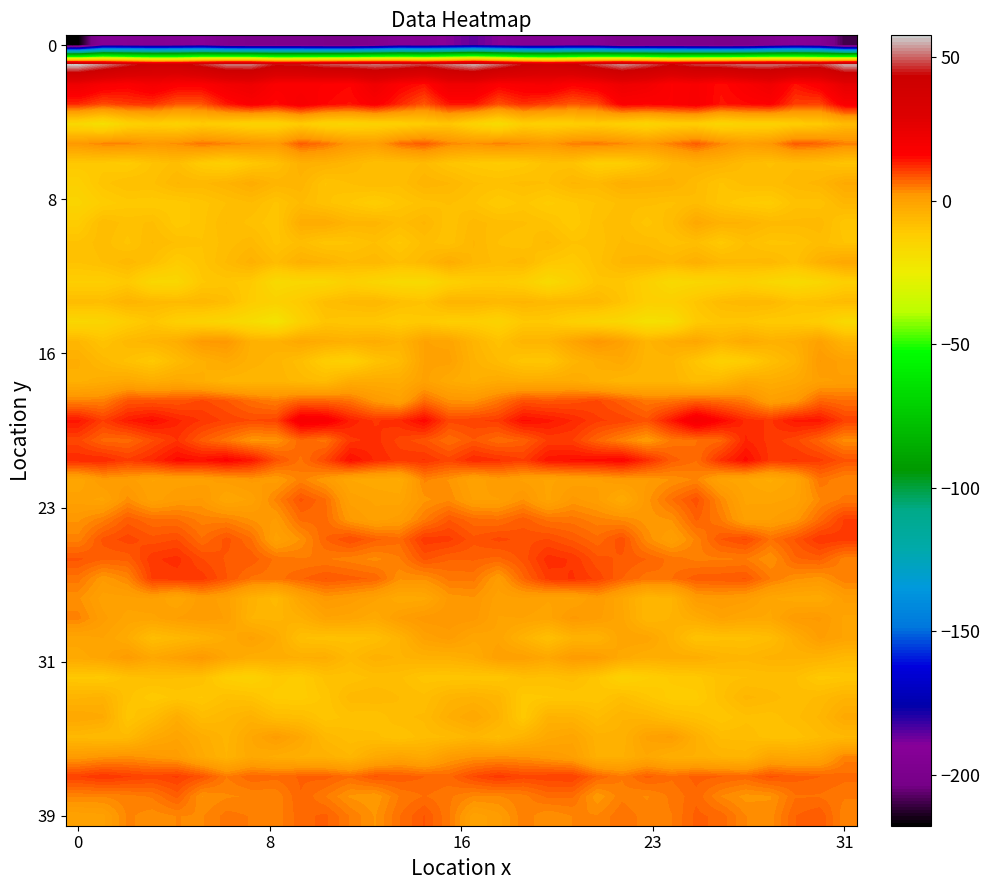

Reading left to right, what are all the values shown in this chart?

row_0: -217.7	-190.9	-191.9	-193.6	-192.3	-189.9	-197.2	-198.7	-198.3	-198.9	-200.6	-200.7	-197.4	-191.2	-192.3	-189.4	-185.8	-189.8	-193.2	-193.6	-190.5	-191.9	-199.1	-198.0	-198.0	-199.9	-200.8	-200.2	-194.8	-190.7	-193.5	-210.1
row_1: 57.6	52.0	46.3	41.5	41.6	46.3	51.7	51.7	44.6	45.6	48.7	50.1	51.3	50.3	47.4	51.5	55.4	50.1	44.0	40.9	43.3	48.2	53.1	49.1	44.1	47.5	48.5	51.0	51.0	49.3	47.7	55.3
row_2: 22.4	18.5	16.9	19.9	17.1	17.0	20.8	22.6	17.5	17.1	16.7	15.8	22.0	16.7	14.5	21.9	21.8	16.7	18.5	19.5	16.3	18.1	22.6	20.9	16.7	18.2	14.8	18.1	21.5	14.4	17.5	25.9
row_3: 12.2	9.3	10.8	11.3	8.3	8.5	13.9	17.5	15.1	18.8	15.8	14.4	17.4	12.4	8.3	14.1	14.1	8.9	11.8	10.2	8.1	9.6	16.9	16.2	16.7	18.4	14.3	15.4	16.4	10.4	9.9	17.8
row_4: -16.4	-19.7	-14.1	-12.3	-14.0	-11.4	-12.7	-14.6	-14.6	-11.3	-14.9	-15.1	-14.0	-13.4	-11.5	-9.9	-14.4	-18.3	-12.4	-13.6	-12.7	-11.5	-13.3	-15.2	-12.6	-12.5	-15.8	-14.1	-14.3	-12.1	-11.0	-6.8
row_5: 1.9	4.2	4.1	2.0	3.3	5.6	4.2	2.8	1.7	7.8	5.7	1.8	0.6	6.1	8.0	4.1	2.7	4.4	3.3	1.6	4.7	5.1	3.8	1.8	4.6	7.8	3.8	0.6	2.3	7.9	7.0	4.5
row_6: -10.6	-10.7	-11.6	-9.0	-7.5	-11.5	-13.1	-10.2	-8.3	-4.1	-4.4	-5.9	-7.9	-8.0	-6.7	-9.5	-10.6	-11.4	-10.7	-8.4	-8.7	-12.8	-12.3	-9.6	-5.8	-4.1	-4.8	-7.1	-8.2	-7.1	-7.8	-9.3
row_7: -13.0	-9.4	-8.0	-8.2	-5.7	-6.1	-4.8	-2.9	-5.2	-5.0	-9.1	-7.9	-6.9	-7.7	-4.9	-5.7	-7.8	-8.3	-7.6	-8.0	-5.6	-6.2	-3.5	-4.1	-4.3	-6.8	-9.2	-7.5	-7.4	-6.3	-5.3	-2.3
row_8: -15.0	-12.0	-10.6	-10.9	-10.8	-9.6	-8.0	-7.0	-9.3	-6.8	-8.8	-10.2	-12.1	-9.8	-8.6	-7.9	-8.9	-11.3	-9.8	-11.6	-10.3	-9.0	-7.6	-7.7	-8.2	-7.1	-9.6	-11.2	-11.8	-8.4	-8.7	-5.6
row_9: -11.8	-7.0	-8.5	-7.7	-10.8	-9.4	-6.8	-8.5	-9.9	-2.9	-2.6	-5.2	-5.2	-7.3	-5.5	-8.9	-6.3	-7.4	-7.8	-8.8	-11.1	-8.2	-7.2	-9.6	-7.1	-1.8	-4.4	-4.7	-6.4	-6.5	-6.2	-9.8
row_10: -8.8	-7.4	-9.4	-6.8	-8.2	-9.0	-7.5	-6.3	-9.4	-7.5	-9.7	-9.2	-7.9	-10.4	-7.5	-8.7	-5.7	-8.1	-8.8	-6.7	-9.0	-8.6	-6.7	-7.3	-8.6	-7.7	-10.7	-7.9	-9.4	-9.1	-7.5	-9.1
row_11: -9.0	-7.9	-6.2	-8.2	-11.7	-9.4	-6.8	-4.1	-7.1	-4.0	-4.8	-6.8	-6.0	-7.9	-6.3	-2.9	-6.1	-7.2	-6.2	-10.1	-11.2	-8.4	-5.5	-5.0	-6.0	-3.5	-6.1	-6.7	-6.2	-8.3	-4.0	-1.6
row_12: -12.5	-12.6	-10.7	-16.1	-16.1	-10.3	-9.7	-11.0	-17.1	-16.0	-15.9	-13.0	-15.3	-17.1	-17.4	-13.5	-11.8	-11.3	-12.7	-17.2	-13.8	-9.5	-9.8	-13.2	-16.9	-15.9	-15.1	-13.5	-16.0	-17.6	-16.0	-12.8
row_13: -7.2	-7.4	-4.8	-6.2	-6.6	-6.0	-7.3	-12.0	-13.6	-11.2	-7.5	-6.4	-5.7	-7.9	-9.0	-4.9	-5.2	-6.1	-5.3	-6.2	-6.3	-6.0	-9.1	-12.9	-12.9	-9.7	-6.8	-6.0	-6.2	-8.8	-8.1	-6.8
row_14: -15.8	-15.2	-12.2	-9.7	-12.9	-14.2	-15.7	-18.0	-21.2	-13.6	-9.3	-10.0	-10.1	-11.7	-10.6	-12.5	-12.4	-14.4	-10.4	-10.5	-13.2	-14.9	-16.2	-19.8	-18.9	-11.1	-9.6	-9.7	-11.0	-10.9	-12.1	-16.8
row_15: -5.8	-9.0	-6.2	-5.1	-3.3	1.8	2.3	-4.0	-4.1	-1.7	-3.1	-3.9	-3.0	-4.8	-0.4	-0.8	-5.1	-8.6	-5.1	-5.1	-1.0	2.8	0.0	-5.1	-2.9	-1.3	-4.8	-2.3	-4.3	-3.3	-0.0	-4.9
row_16: -3.4	-6.2	-8.4	-10.6	-6.8	-3.9	-2.2	-4.2	-5.3	-7.7	-12.1	-13.4	-9.1	-7.0	-0.3	0.1	-4.5	-6.9	-9.7	-9.9	-5.3	-3.4	-1.9	-5.4	-5.4	-9.4	-13.4	-11.9	-8.0	-5.1	1.8	0.1
row_17: -4.1	-3.0	-2.0	-3.3	-2.0	-3.4	-5.4	-5.7	-5.1	-6.4	-7.1	-3.1	-2.9	-3.1	-0.0	-2.5	-3.8	-2.4	-3.0	-2.7	-2.5	-4.2	-5.6	-5.4	-5.1	-7.3	-5.9	-2.3	-3.2	-2.1	0.4	0.8
row_18: 4.2	4.4	8.4	8.4	8.3	9.5	8.2	6.1	4.7	7.0	6.9	5.8	2.2	0.2	6.3	2.9	2.7	5.4	8.7	8.1	8.7	9.4	7.4	5.3	5.7	7.2	6.3	5.0	0.6	2.0	6.9	6.1
row_19: 14.0	10.4	13.5	15.0	12.8	11.3	10.0	9.3	9.8	18.8	17.9	13.2	11.2	12.2	15.5	9.6	10.0	10.7	14.9	13.9	12.4	10.5	10.0	8.5	13.7	19.8	15.7	12.1	11.1	13.9	14.1	10.1
row_20: 9.7	6.7	6.4	9.1	11.4	7.7	5.4	2.5	2.6	6.8	5.6	11.0	11.8	9.8	8.5	6.1	8.1	6.2	7.3	10.5	10.3	6.9	4.2	1.7	5.3	6.0	6.8	12.6	11.0	9.6	6.9	3.4
row_21: 12.3	12.4	10.6	12.4	15.2	14.6	16.1	14.0	8.7	5.8	9.5	14.9	12.3	11.0	11.5	9.7	12.4	11.6	10.5	14.3	14.8	15.0	16.0	12.0	7.6	6.1	11.8	15.1	11.0	11.5	10.7	8.6
row_22: -1.2	1.6	1.1	-0.5	0.0	0.2	1.1	2.0	1.2	4.4	1.7	-1.5	-2.2	-2.7	4.1	2.6	-0.3	1.6	0.4	-0.7	-0.1	0.4	1.4	1.6	2.9	4.1	-0.2	-1.4	-2.9	-0.8	5.6	3.8
row_23: 0.0	-0.8	3.2	0.0	1.5	1.9	-1.6	-0.1	4.3	8.5	6.2	0.2	-0.7	-1.0	2.5	3.6	0.5	0.5	2.8	-0.8	2.1	0.9	-2.6	2.3	6.0	8.8	3.6	-0.7	-0.8	-0.3	3.8	5.2
row_24: 2.5	4.5	7.7	6.2	6.0	4.4	4.3	2.7	1.5	6.3	6.4	1.9	0.1	1.1	4.9	8.1	6.3	5.9	7.6	5.6	5.5	4.3	3.5	2.2	2.8	7.3	5.0	0.3	0.6	2.1	6.4	10.4
row_25: 4.3	8.5	9.8	8.6	9.2	6.1	8.6	6.1	0.0	2.9	7.1	9.3	7.4	6.4	11.0	10.7	8.5	9.6	8.9	9.3	7.9	6.4	8.9	3.4	0.5	4.2	8.2	9.5	5.9	8.3	11.4	10.8
row_26: 8.4	7.4	7.4	11.1	11.8	9.3	8.0	7.8	5.6	5.0	5.0	4.4	3.5	4.8	8.5	7.2	7.2	6.7	8.5	12.0	11.2	8.5	8.0	7.1	5.6	4.6	4.7	5.0	2.7	6.9	7.5	4.4
row_27: 5.4	1.9	3.8	10.6	10.9	10.9	8.2	5.7	5.5	6.9	8.2	7.5	6.9	3.0	3.0	5.3	5.3	1.3	6.8	10.7	11.5	10.0	7.1	5.4	5.9	7.7	7.9	8.2	5.0	3.0	2.3	4.6
row_28: 3.0	0.0	0.1	0.6	-1.5	1.3	0.1	-4.2	-6.4	-0.9	2.1	1.2	-0.2	-2.3	-1.9	2.1	2.6	-0.0	0.5	-0.4	-0.6	1.6	-1.5	-5.6	-5.0	1.4	1.7	1.1	-1.3	-2.1	-2.3	1.0
row_29: 4.3	1.0	-0.9	-0.8	0.7	1.5	0.5	-4.8	-5.1	-3.9	-0.6	-1.0	-2.4	0.8	2.3	2.5	2.1	-0.5	-0.5	-1.0	2.1	1.0	-1.2	-5.7	-4.6	-2.7	-0.3	-1.5	-1.7	1.7	1.9	-0.8
row_30: -1.0	-0.4	-2.7	-7.6	-6.1	-4.8	-2.6	0.0	-2.6	-7.9	-8.6	-8.6	-7.9	-4.8	-0.1	1.1	-1.3	-0.8	-4.6	-8.1	-4.7	-4.9	-0.7	-0.8	-4.3	-9.0	-8.4	-8.4	-7.3	-3.0	0.9	-0.6
row_31: -2.1	-0.9	1.4	-1.6	0.2	2.2	-1.4	-3.3	-3.2	-3.6	-3.3	-6.5	-4.1	-4.9	-4.2	-4.1	-2.8	0.5	0.4	-1.6	1.6	1.1	-2.2	-3.7	-3.1	-3.1	-4.9	-5.5	-4.3	-4.5	-4.6	-6.2
row_32: -10.4	-10.8	-8.4	-7.8	-7.9	-8.3	-12.7	-13.9	-10.7	-11.7	-8.6	-8.7	-7.7	-7.8	-9.7	-9.7	-9.7	-10.0	-7.8	-8.2	-7.4	-9.8	-14.1	-12.5	-11.0	-10.6	-8.5	-8.0	-7.9	-7.8	-10.7	-10.0
row_33: -5.0	-4.4	-8.7	-10.9	-9.7	-10.2	-8.2	-8.7	-11.5	-11.8	-9.7	-6.3	-5.9	-6.9	-7.6	-5.0	-4.4	-5.3	-10.7	-10.2	-9.9	-9.9	-7.6	-9.8	-11.7	-11.6	-8.3	-5.5	-6.3	-7.7	-6.6	-4.8
row_34: -1.5	-2.3	-9.7	-7.2	-3.0	-7.1	-5.9	-4.3	-7.3	-7.5	-9.7	-8.6	-9.0	-7.1	-6.7	-3.4	-1.5	-4.6	-10.8	-4.5	-4.7	-7.1	-4.8	-5.3	-7.3	-8.4	-9.9	-8.3	-8.6	-7.2	-5.6	-2.1
row_35: -6.2	-6.9	-6.5	-2.4	-0.6	-3.0	-5.1	-1.6	1.3	-1.6	-6.1	-7.6	-7.6	-9.1	-7.4	-6.9	-5.5	-7.2	-4.8	-1.9	-0.9	-4.3	-4.4	-0.2	1.0	-3.7	-7.2	-7.3	-8.6	-8.7	-7.0	-6.1
row_36: 1.7	2.6	3.1	2.2	1.3	-2.3	-4.8	-1.8	-3.0	-3.7	-4.1	-5.7	-2.3	-0.7	-2.3	1.4	2.7	2.9	2.8	1.7	0.6	-4.0	-3.8	-1.6	-3.7	-3.7	-4.7	-5.3	-1.0	-1.6	-0.9	4.3
row_37: 10.2	11.4	10.4	9.7	10.5	8.5	4.9	6.8	6.4	7.3	7.5	6.2	8.2	7.9	7.1	6.7	9.3	11.0	9.7	10.1	10.3	6.9	5.0	7.4	6.2	7.5	7.1	6.6	8.5	7.5	7.1	6.4
row_38: 4.0	4.0	4.5	5.1	7.5	2.7	3.7	4.0	4.1	7.0	4.9	2.6	1.8	5.0	6.1	5.2	3.8	3.8	4.5	6.3	6.2	1.9	4.6	3.7	5.2	6.7	3.8	2.3	2.6	5.9	5.9	5.1
row_39: -0.1	0.2	4.1	3.2	3.9	3.7	5.4	4.8	4.2	6.7	7.4	4.8	2.7	6.0	8.3	5.1	-0.1	1.3	4.6	2.9	3.9	4.0	5.8	4.3	4.9	7.4	6.6	3.9	3.3	7.1	8.0	4.1